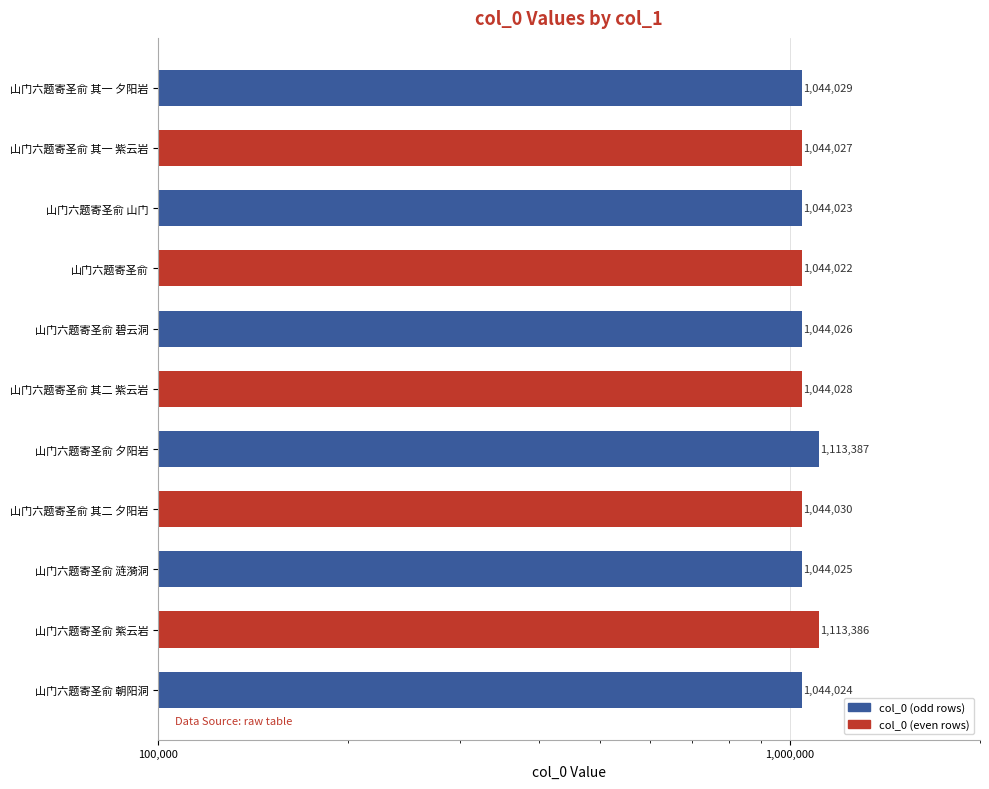

How many categories are shown in the chart?

11